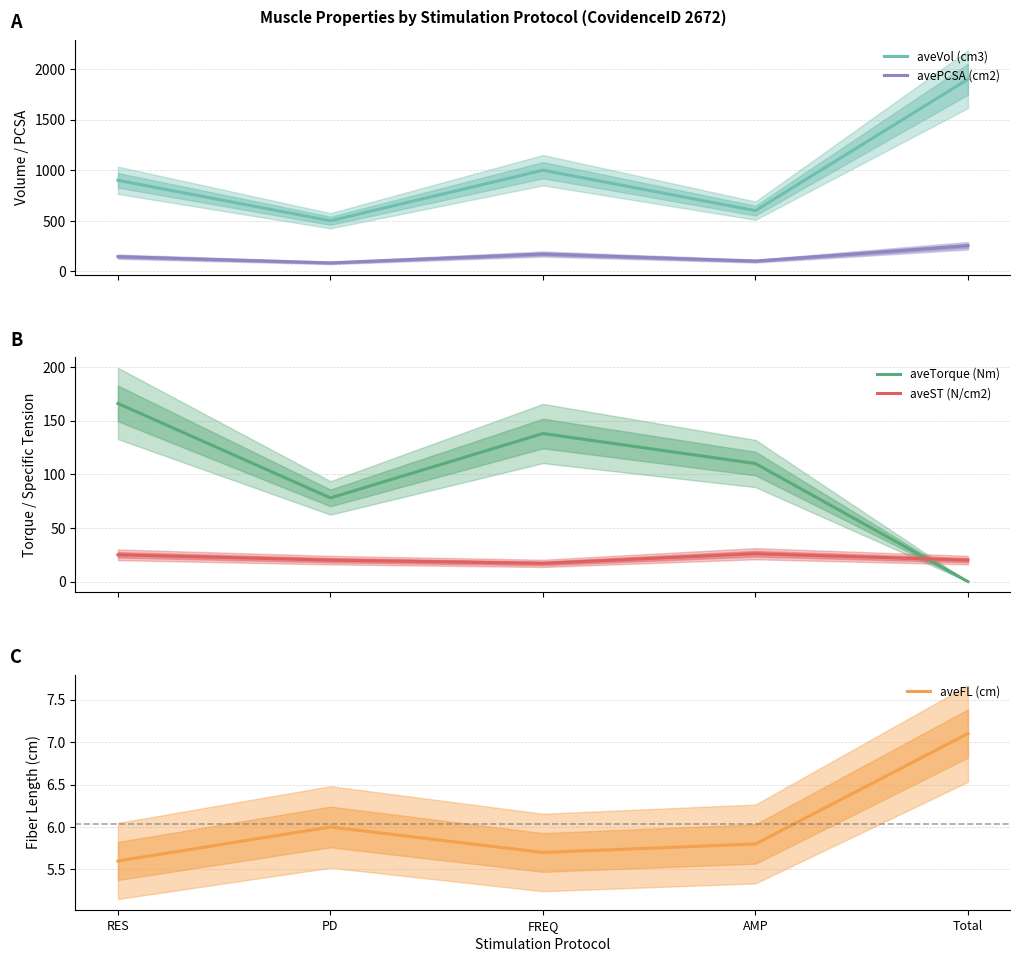

Reading left to right, list all the values displayed in this chart.

aveVol (cm3): 900.0	500.0	1000.0	600.0	1900.0
avePCSA (cm2): 145.0	83.0	171.0	101.0	253.0
aveTorque (Nm): 166.0	78.0	138.0	110.0	0.0
aveST (N/cm2): 25.0	20.0	17.0	26.0	20.0
aveFL (cm): 5.6	6.0	5.7	5.8	7.1